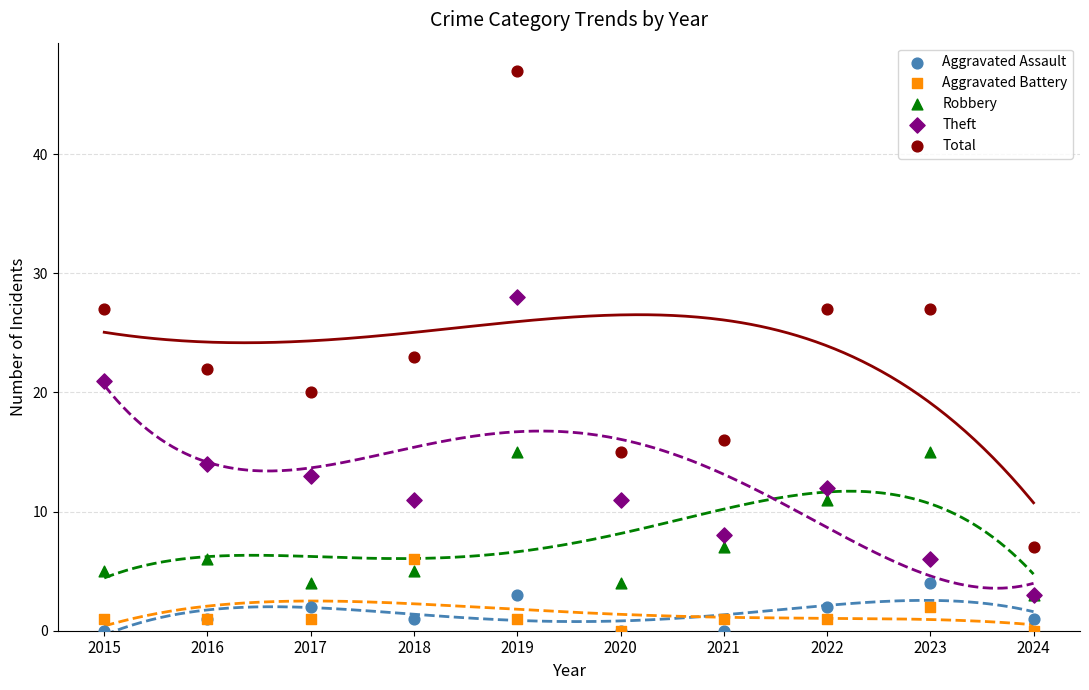

Which series has the widest spread of Y values?

Total